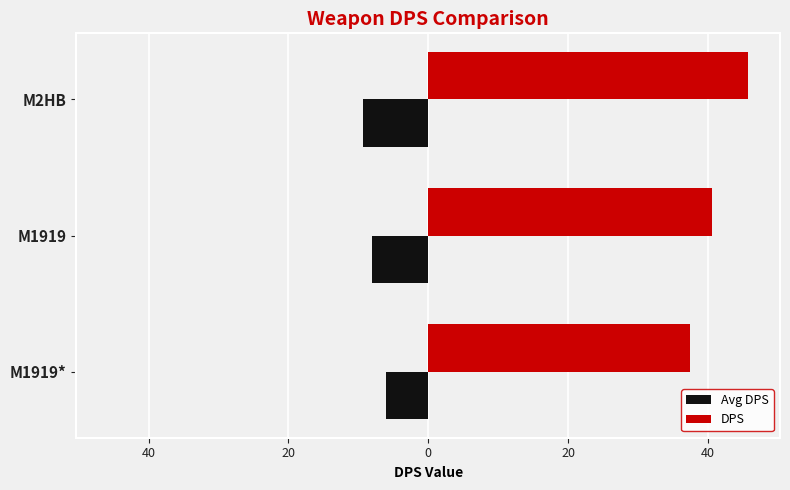

What is the difference between the maximum and minimum values in the DPS series?

8.2